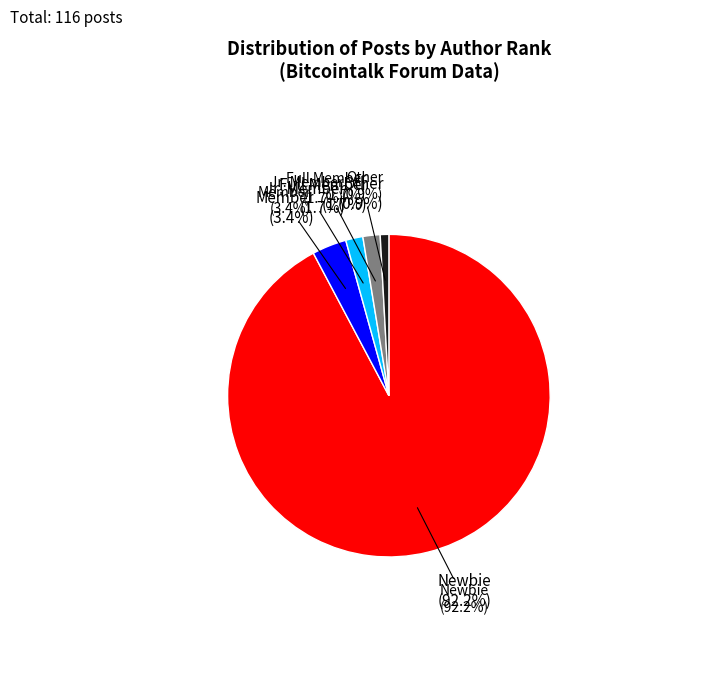

How many slices are in this pie chart?

5